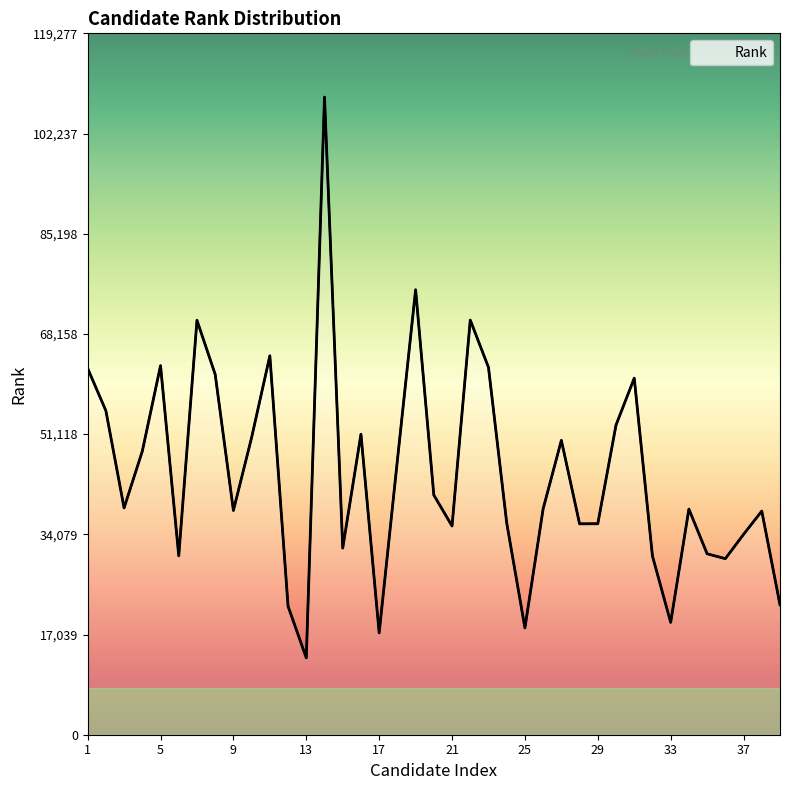

At which category does the data reach its first local valley?

3